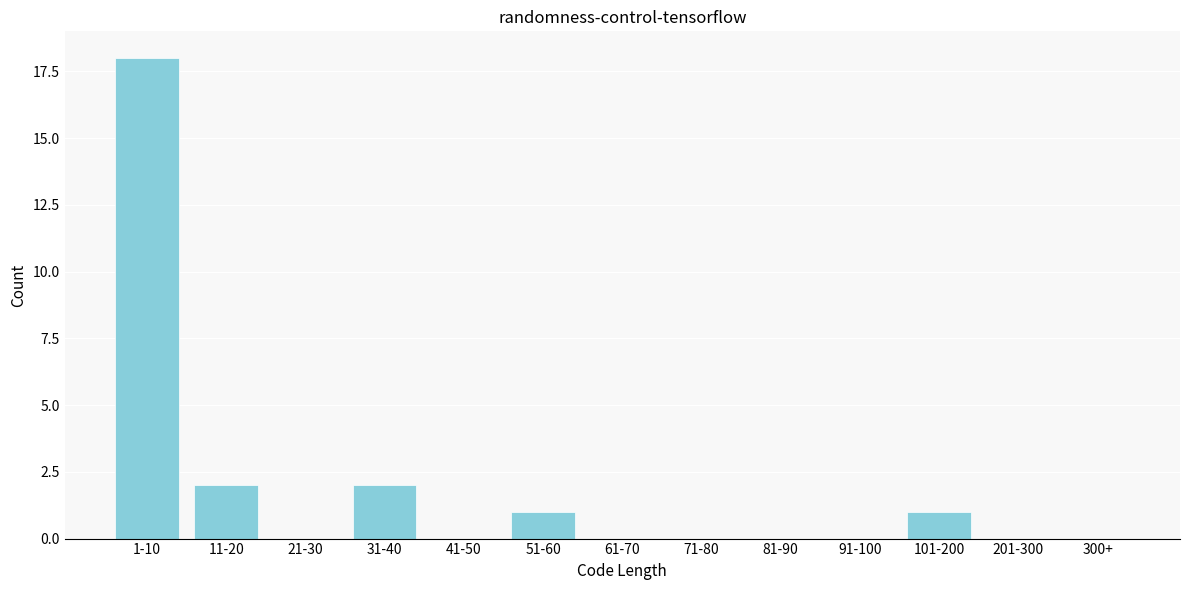

Reading right to left, list all the values displayed in this chart.

300+=0	201-300=0	101-200=1	91-100=0	81-90=0	71-80=0	61-70=0	51-60=1	41-50=0	31-40=2	21-30=0	11-20=2	1-10=18